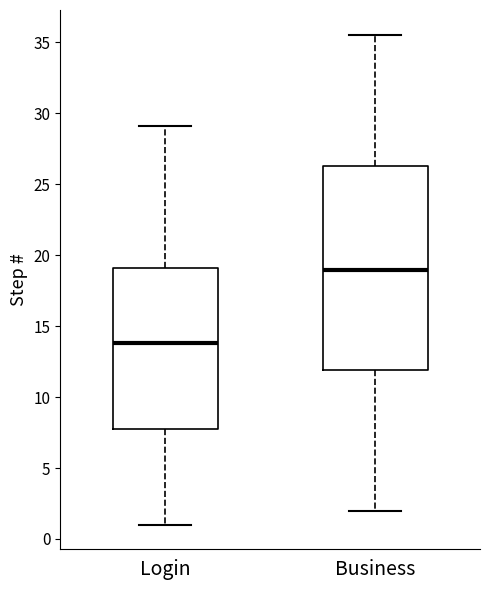

Where does the median line of the box for Login sit on the y-axis? The values are not printed on the chart, so give them approximately, as read against the axis.

14.0